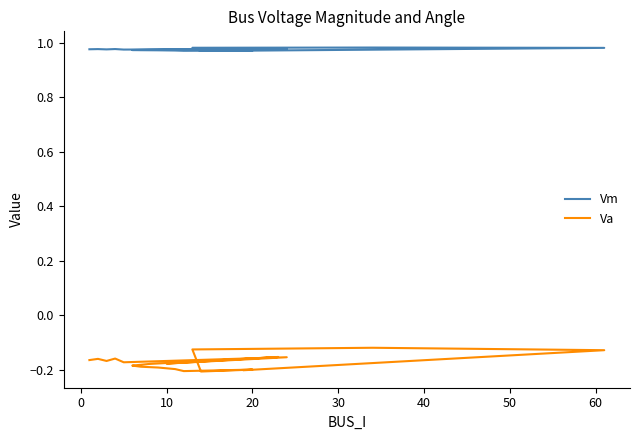

Rank the series by their maximum value, from highest to lowest.

Vm, Va